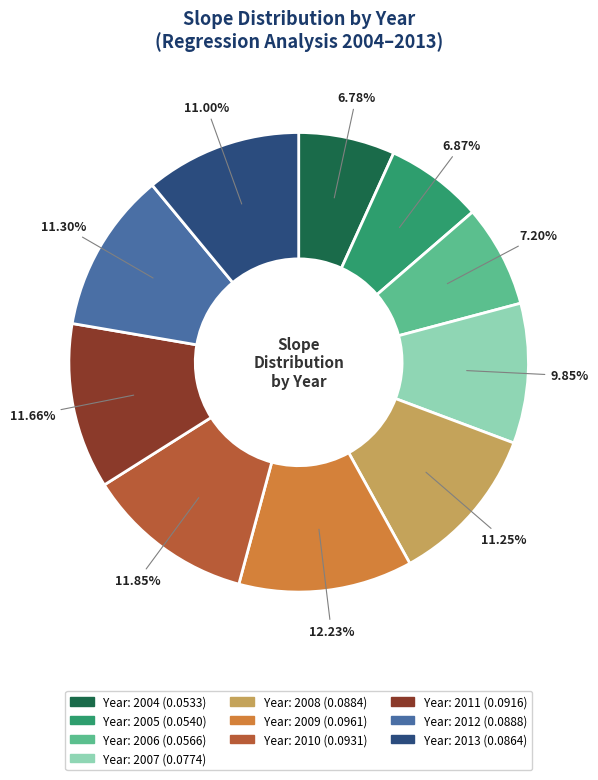

How many slices are in this pie chart?

10